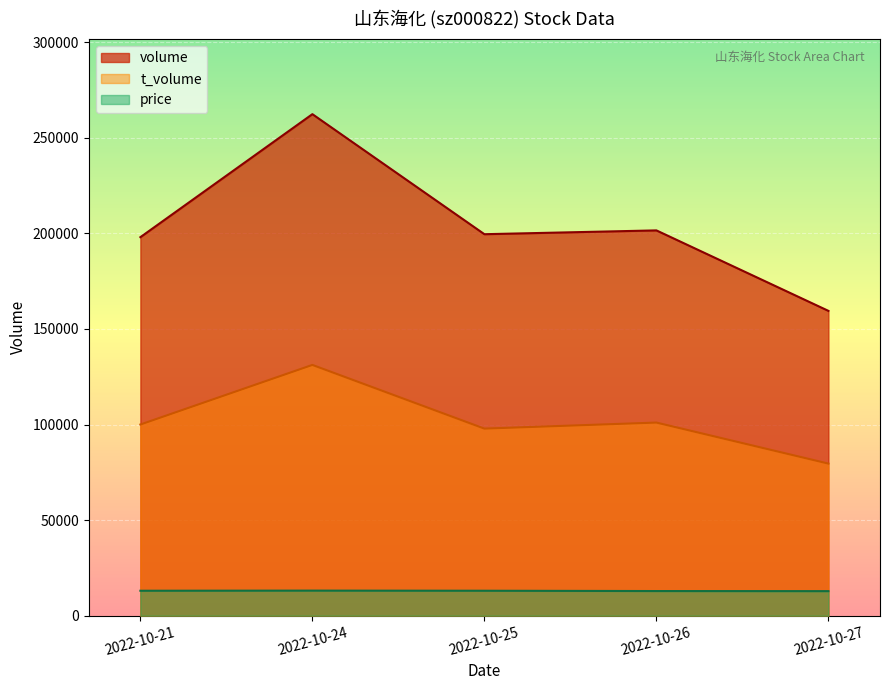

What is the total value across all series at 2022-10-27?

251901.7